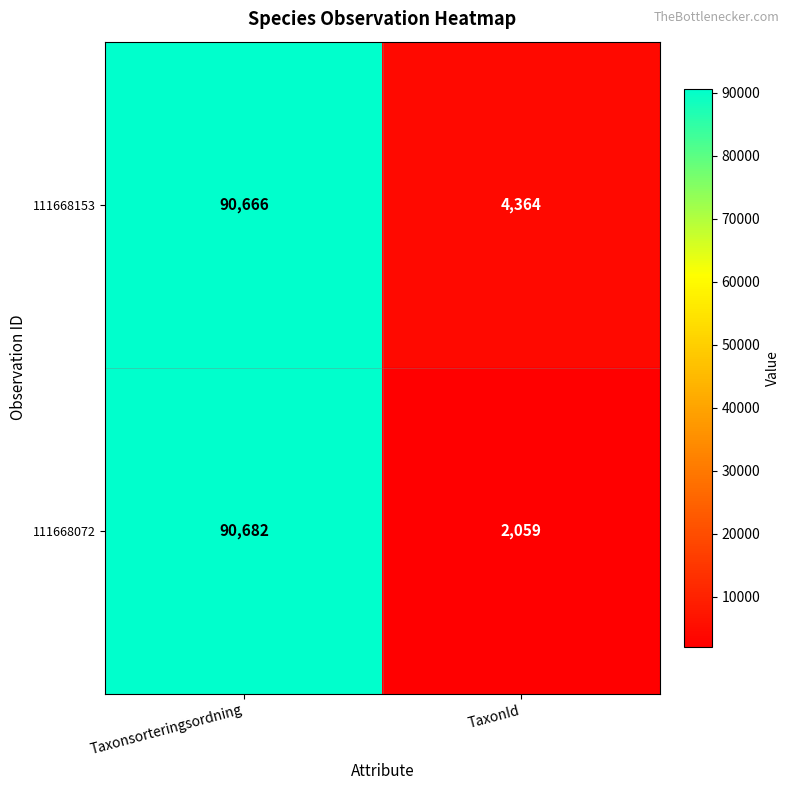

Reading right to left, extract all data points from this chart.

111668153: 4364	90666
111668072: 2059	90682